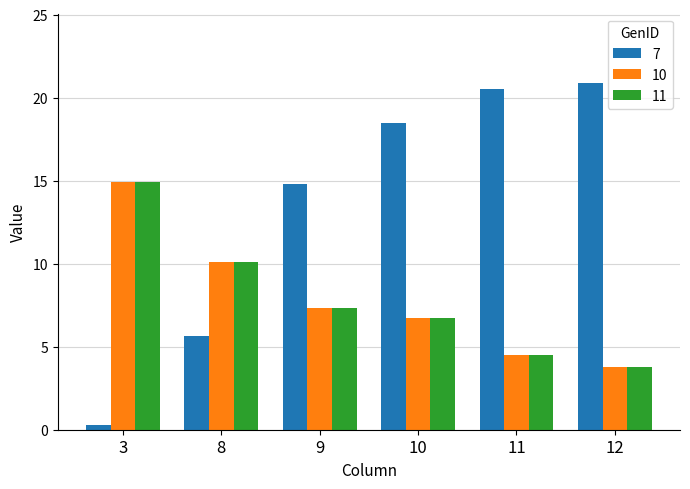

How many series are shown in this chart?

3